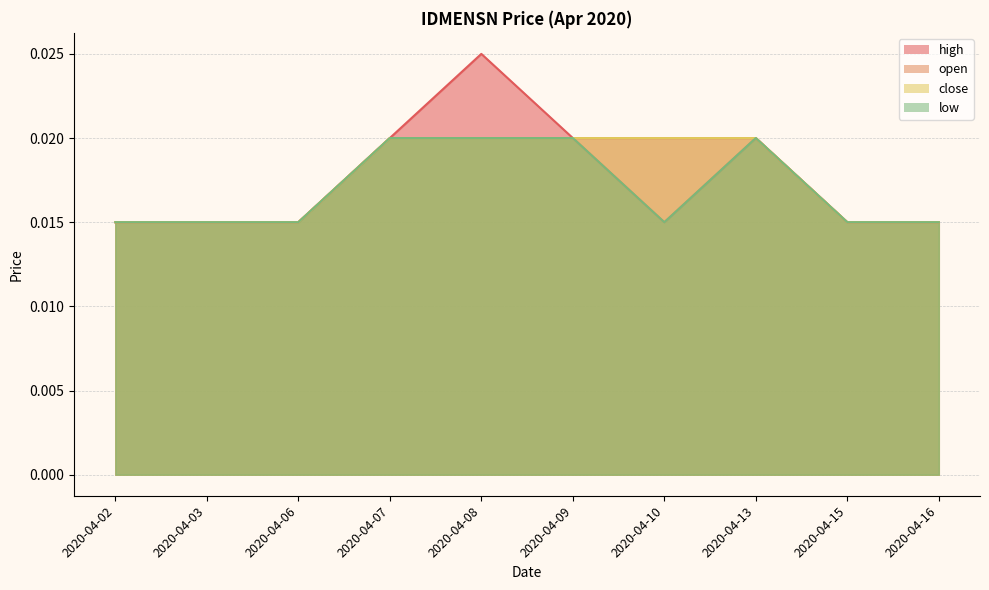

Which series has the widest spread of values?

high